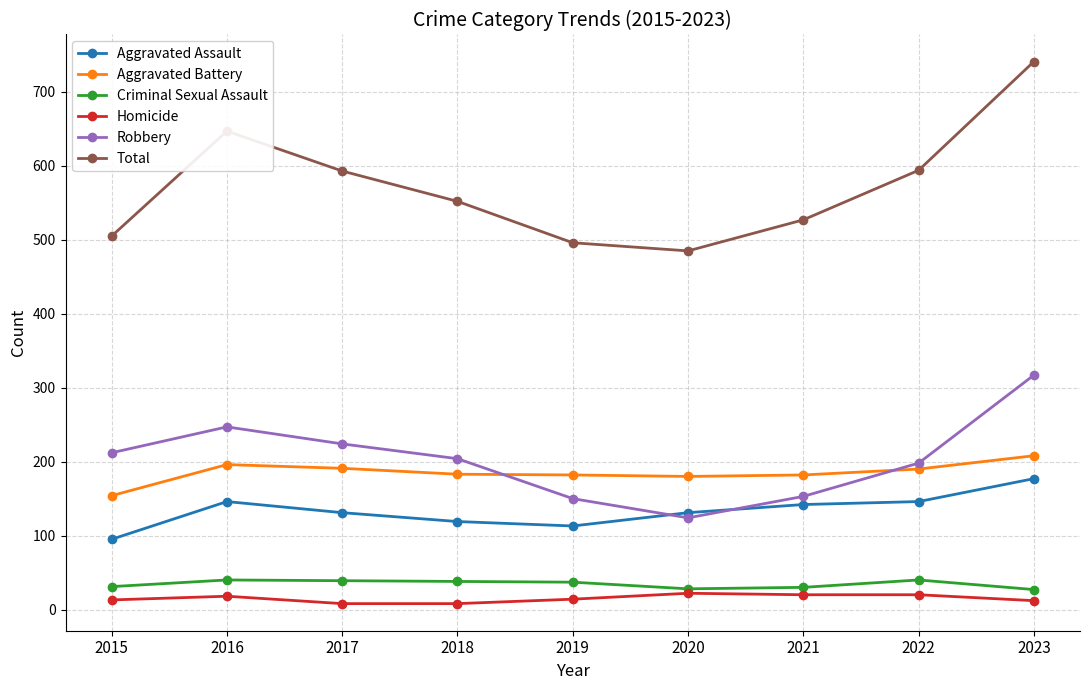

The value of Aggravated Assault at 2023 is 177. True or false?

True